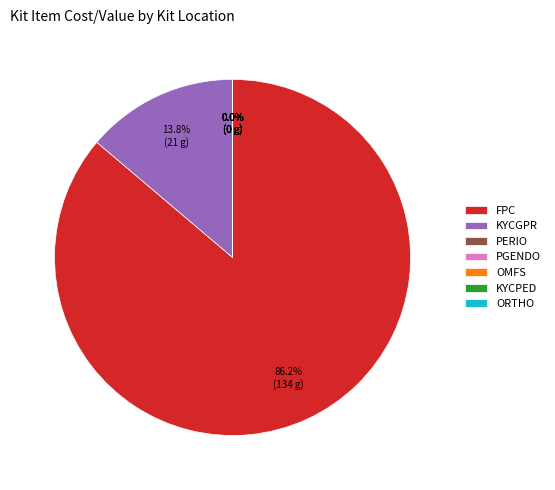

Combined, do OMFS and ORTHO account for over 50%?

No